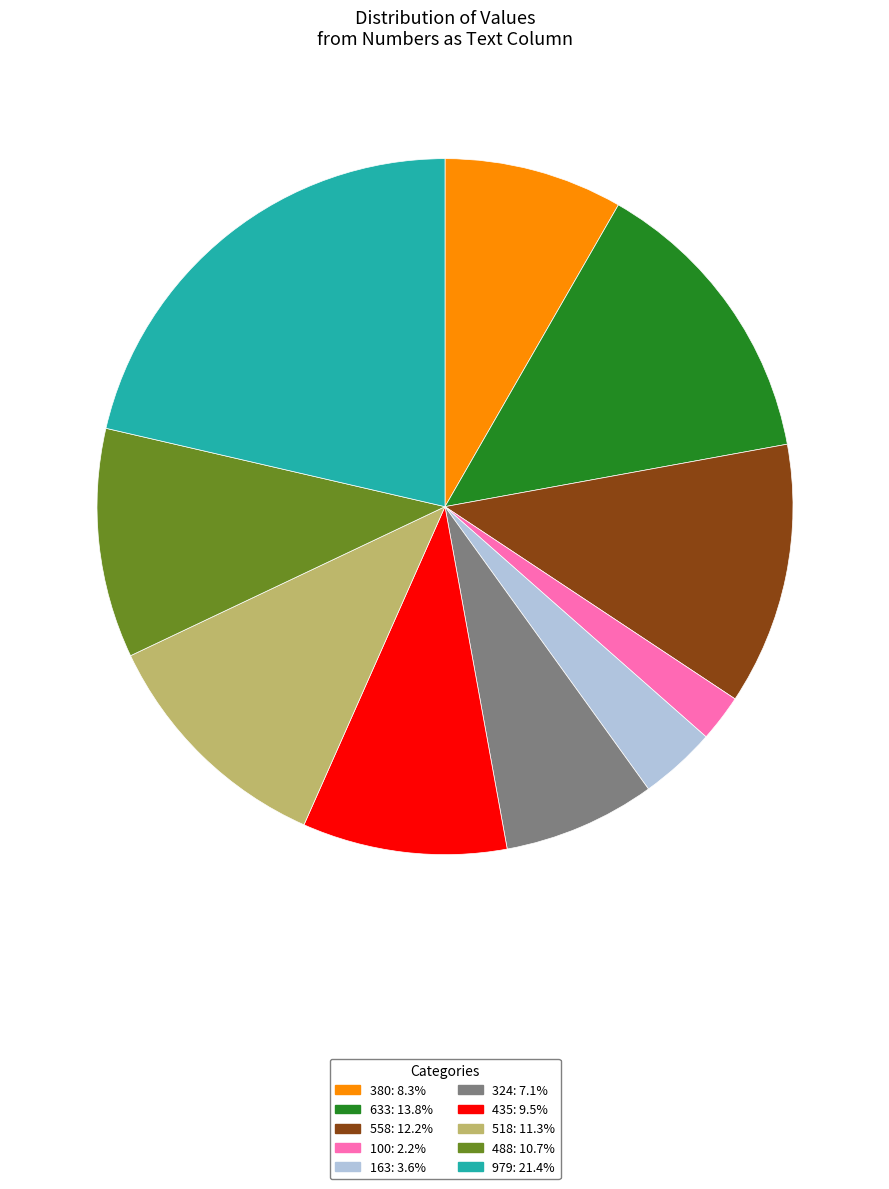

Does 633 represent more than half of the total?

No